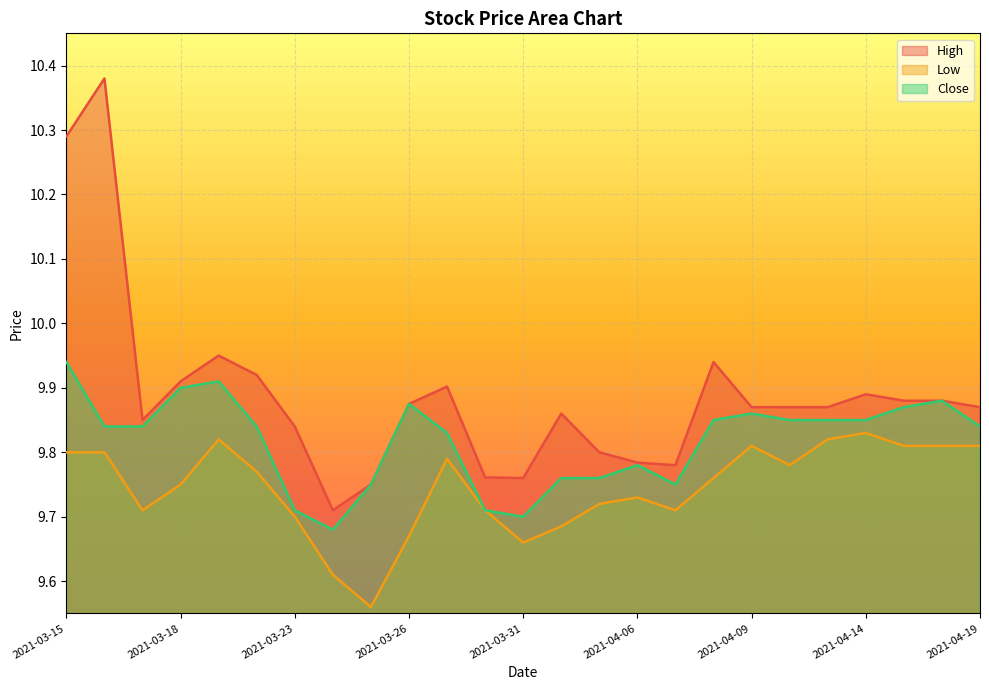

At how many categories does at least one series exceed 10?

2